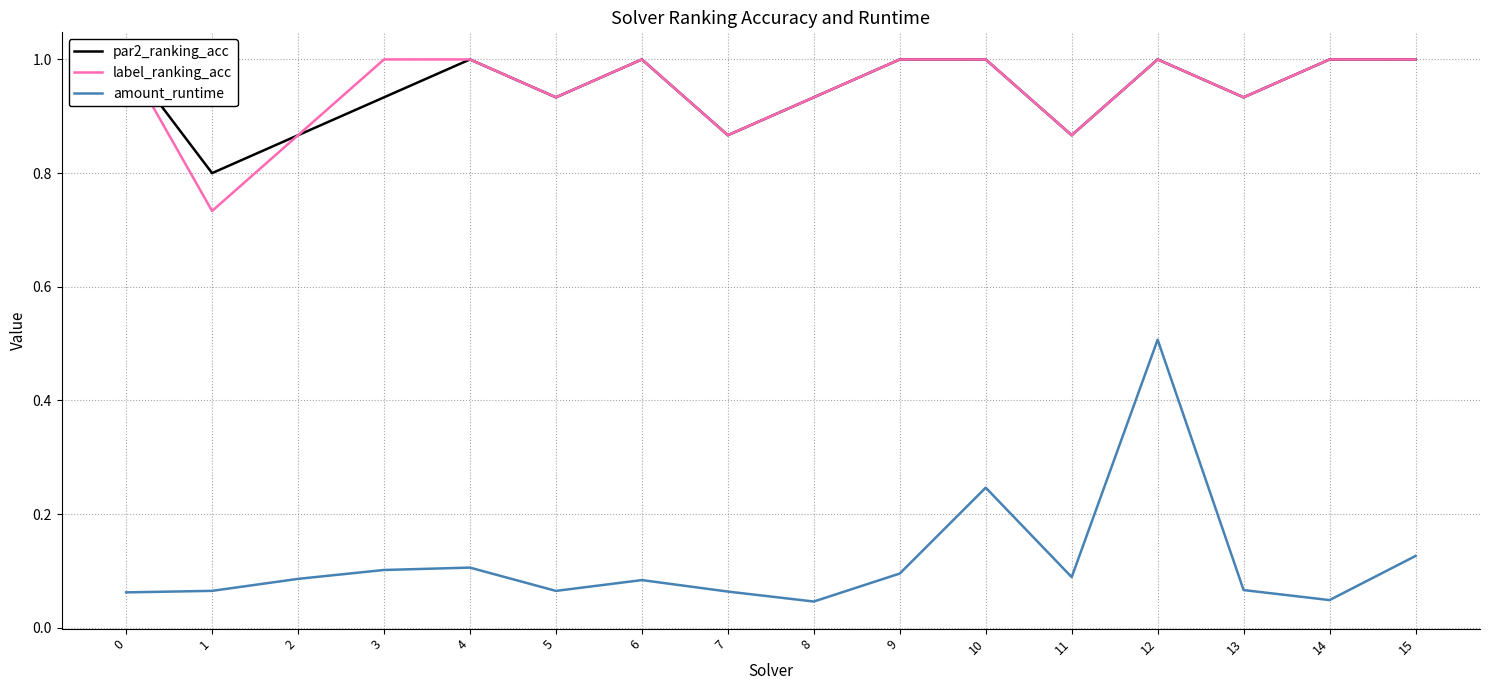

Rank the series at 9 from lowest to highest value.

amount_runtime, par2_ranking_acc, label_ranking_acc